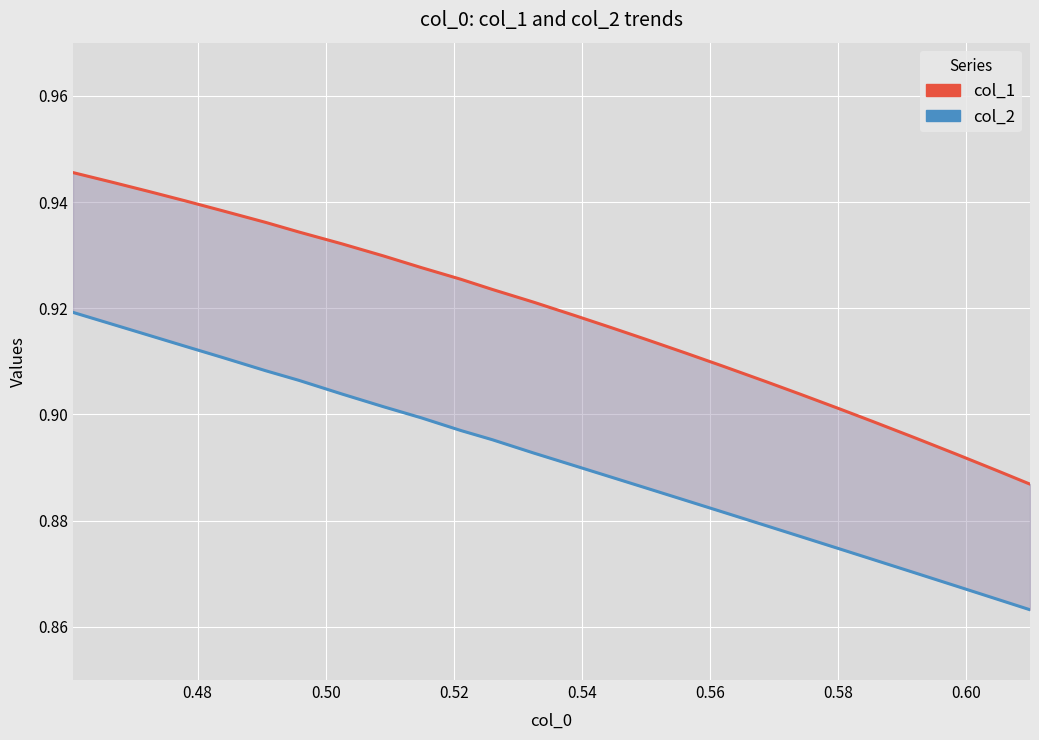

What are all the series names shown in the legend?

col_1, col_2